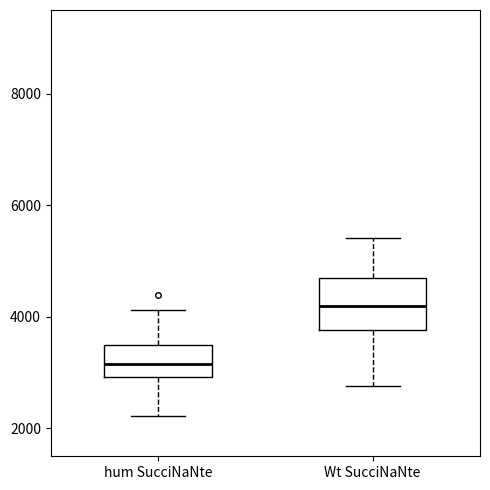

Where is the upper edge of the box for Wt SucciNaNte on the y-axis? The values are not printed on the chart, so give them approximately, as read against the axis.

4600